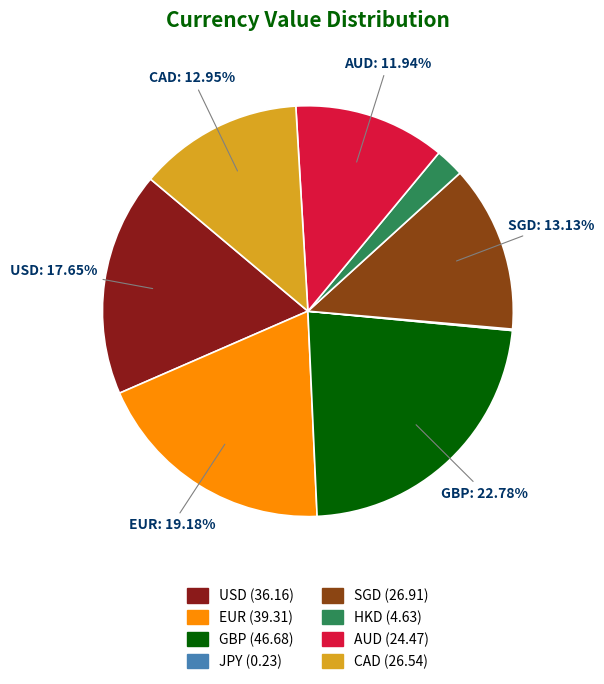

Approximately how many times larger is the value at SGD compared to HKD?

5.8